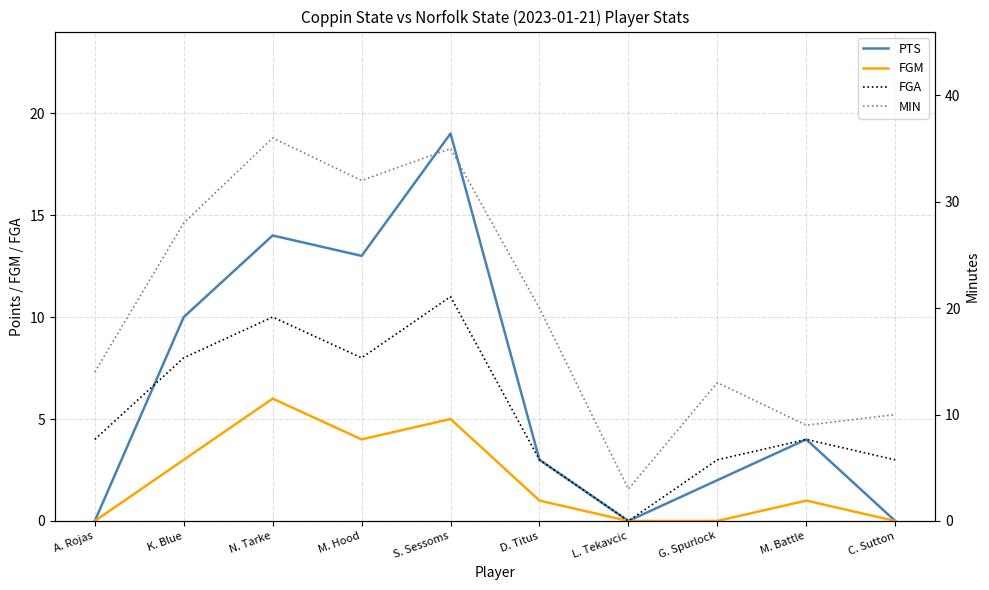

Reading left to right, extract all data points from this chart.

PTS: A. Rojas=0	K. Blue=10	N. Tarke=14	M. Hood=13	S. Sessoms=19	D. Titus=3	L. Tekavcic=0	G. Spurlock=2	M. Battle=4	C. Sutton=0
FGM: A. Rojas=0	K. Blue=3	N. Tarke=6	M. Hood=4	S. Sessoms=5	D. Titus=1	L. Tekavcic=0	G. Spurlock=0	M. Battle=1	C. Sutton=0
FGA: A. Rojas=4	K. Blue=8	N. Tarke=10	M. Hood=8	S. Sessoms=11	D. Titus=3	L. Tekavcic=0	G. Spurlock=3	M. Battle=4	C. Sutton=3
MIN: A. Rojas=14	K. Blue=28	N. Tarke=36	M. Hood=32	S. Sessoms=35	D. Titus=20	L. Tekavcic=3	G. Spurlock=13	M. Battle=9	C. Sutton=10